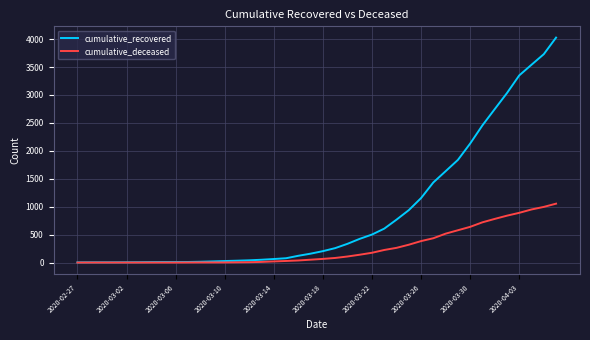

What is the highest value of the cumulative_recovered series?

4027